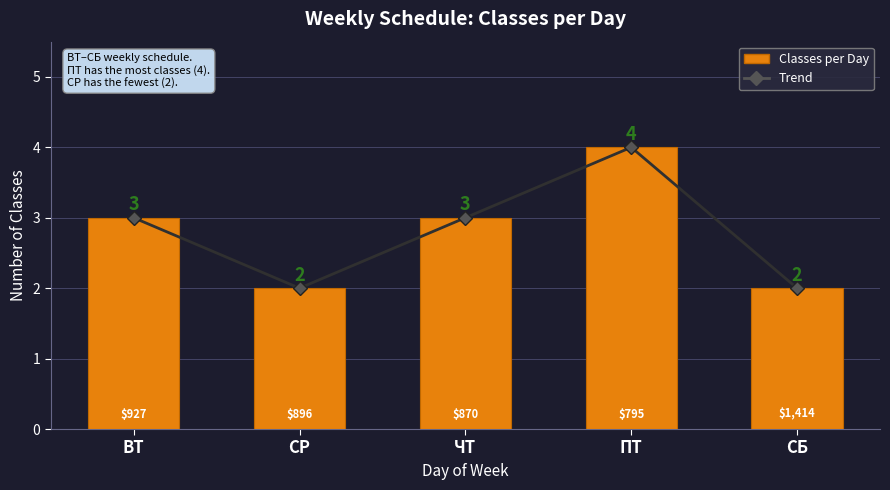

Which label corresponds to the smallest value in the chart?

СР